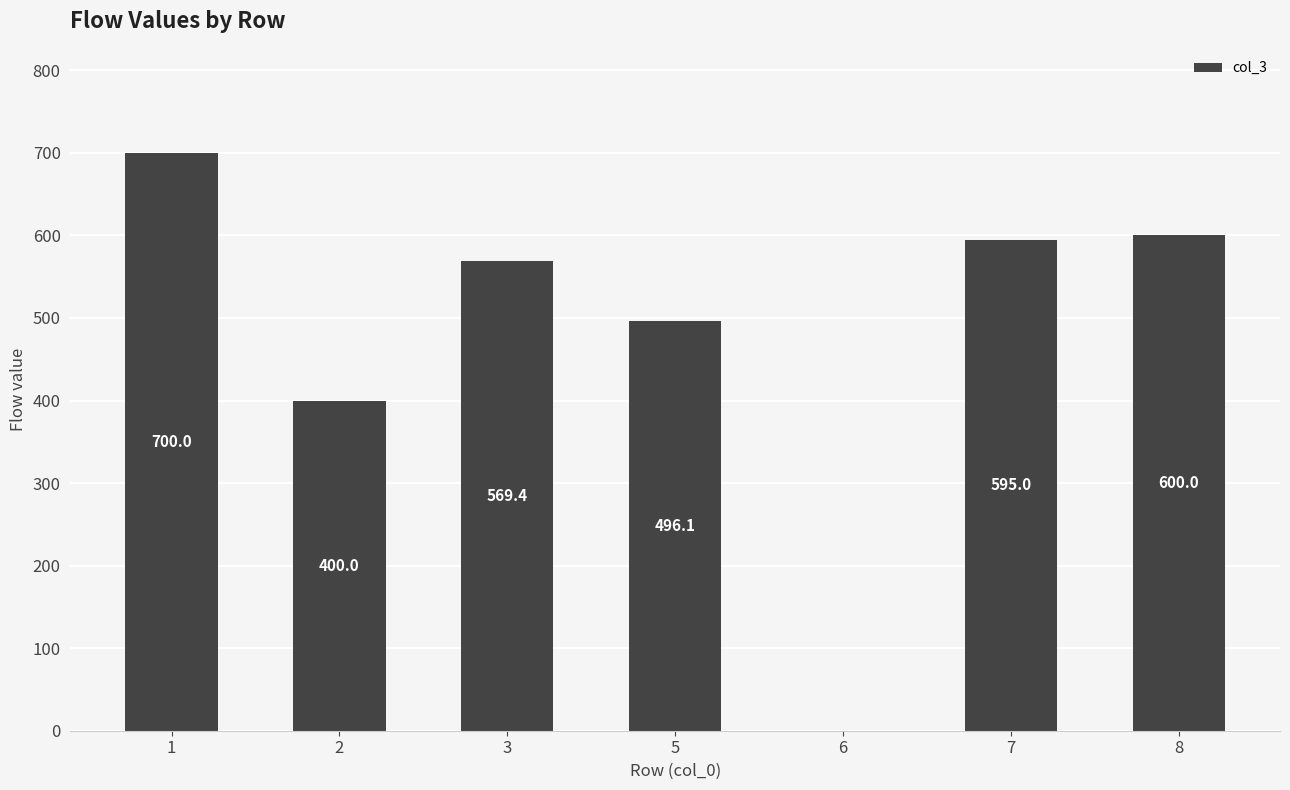

Approximately how many times larger is the value at 1 compared to 8?

1.2